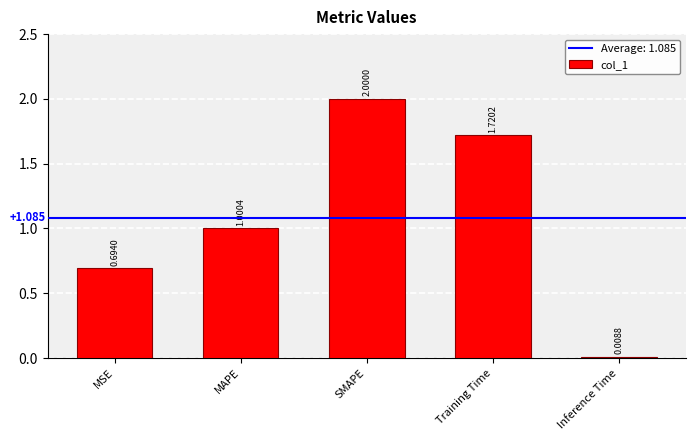

How many data points does each series have?

5